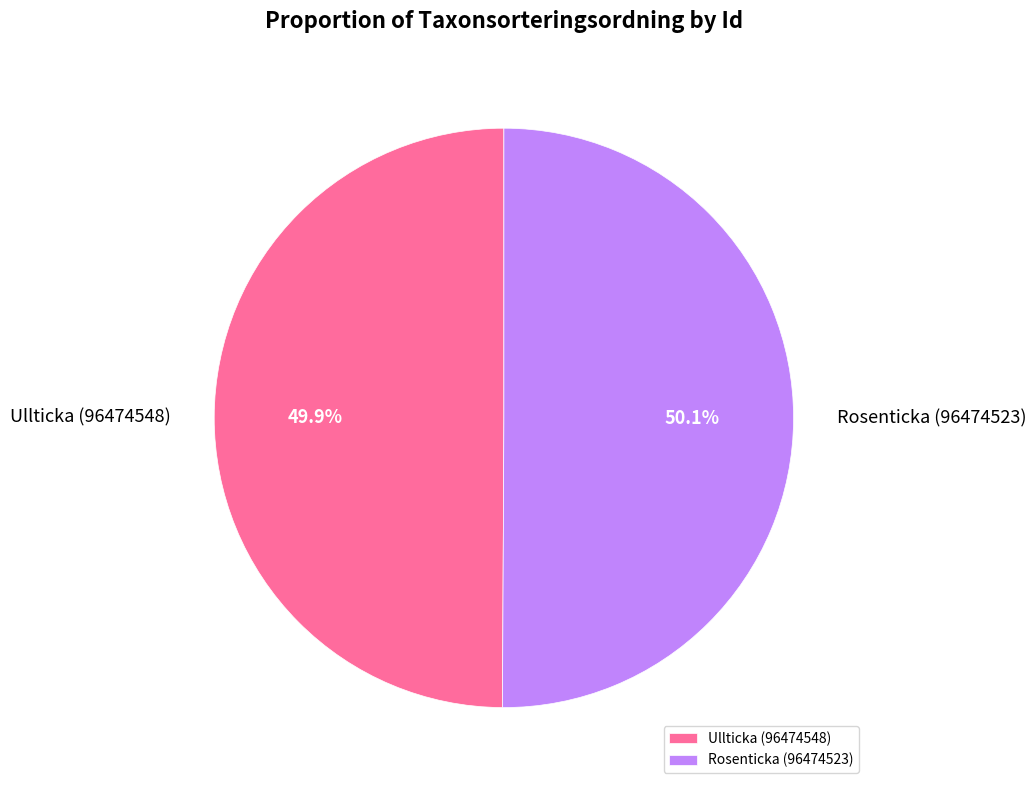

What percentage is the Rosenticka (96474523) slice, to the nearest percent?

50%